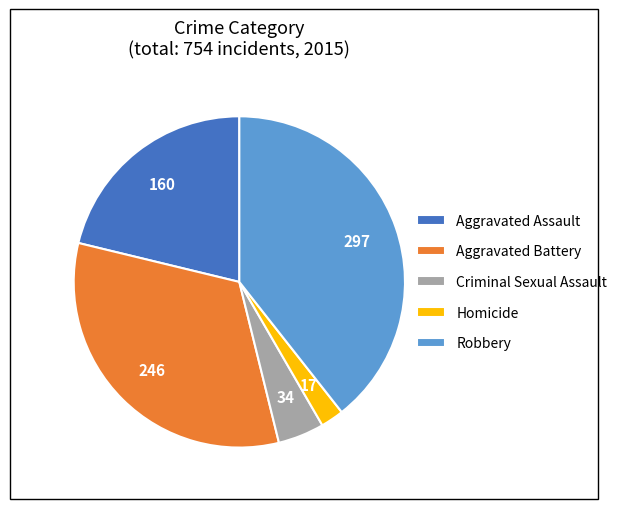

True or false: Robbery accounts for 49% of the total.

False